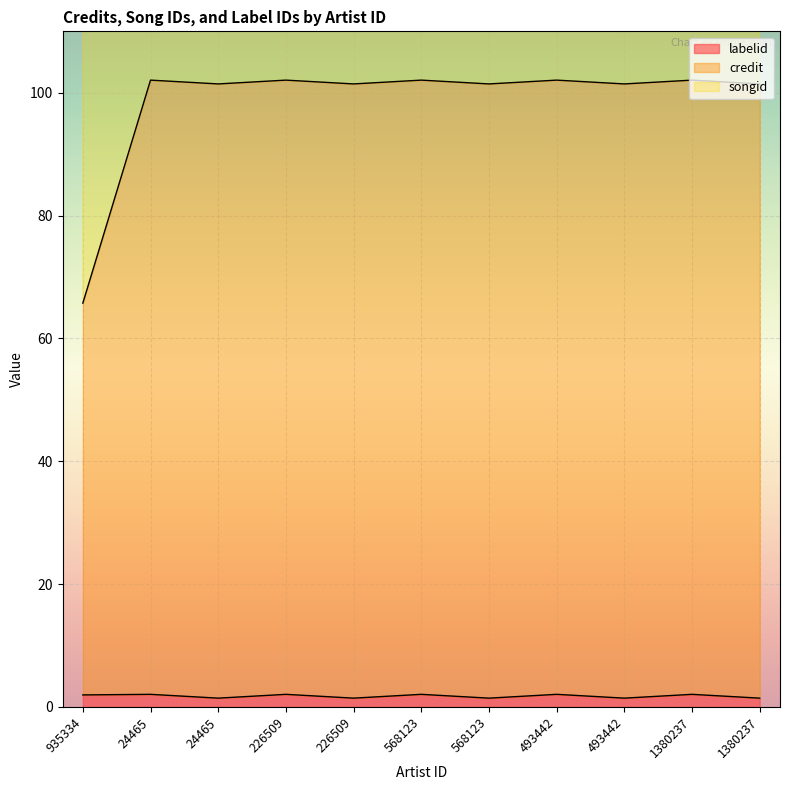

Is the value of songid at 568123 greater than the value of labelid at 24465?

Yes